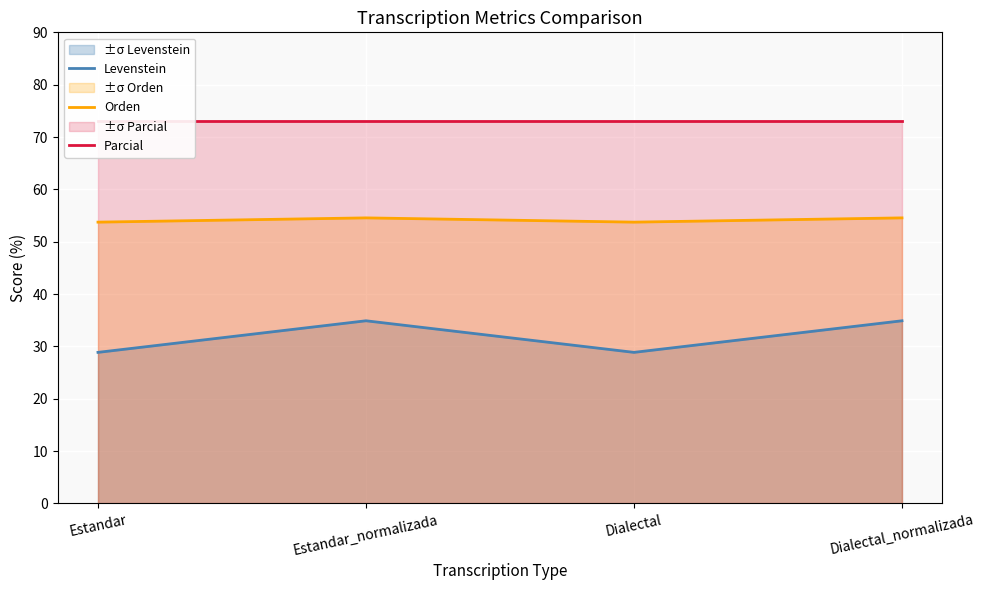

At which label does Orden reach its minimum?

Estandar